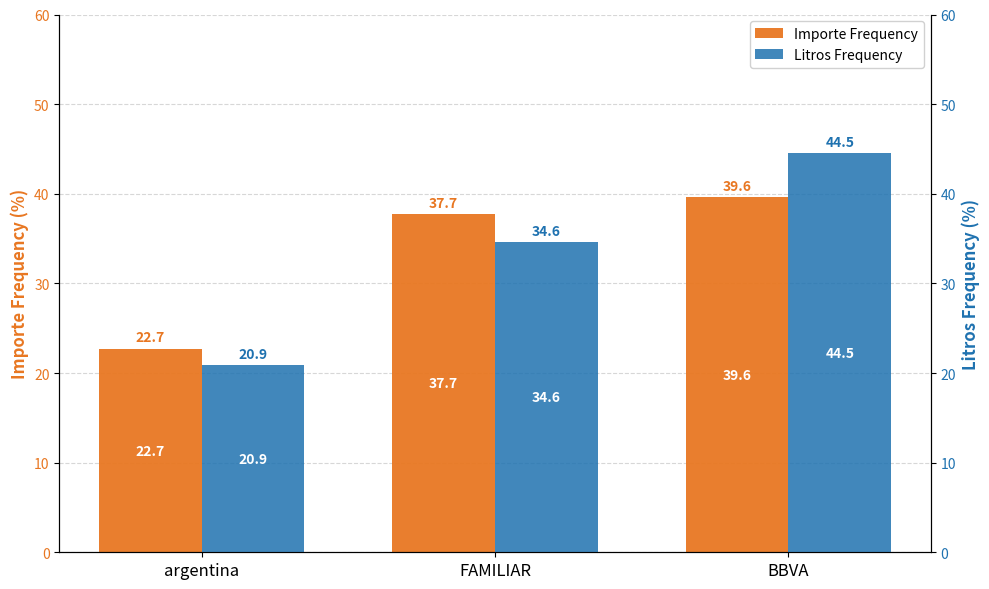

What position from the left is argentina?

1